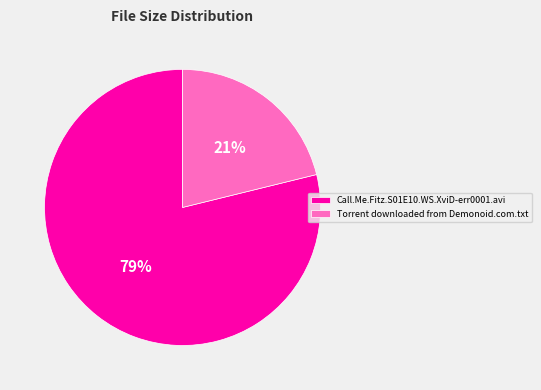

What is the majority slice?

Call.Me.Fitz.S01E10.WS.XviD-err0001.avi